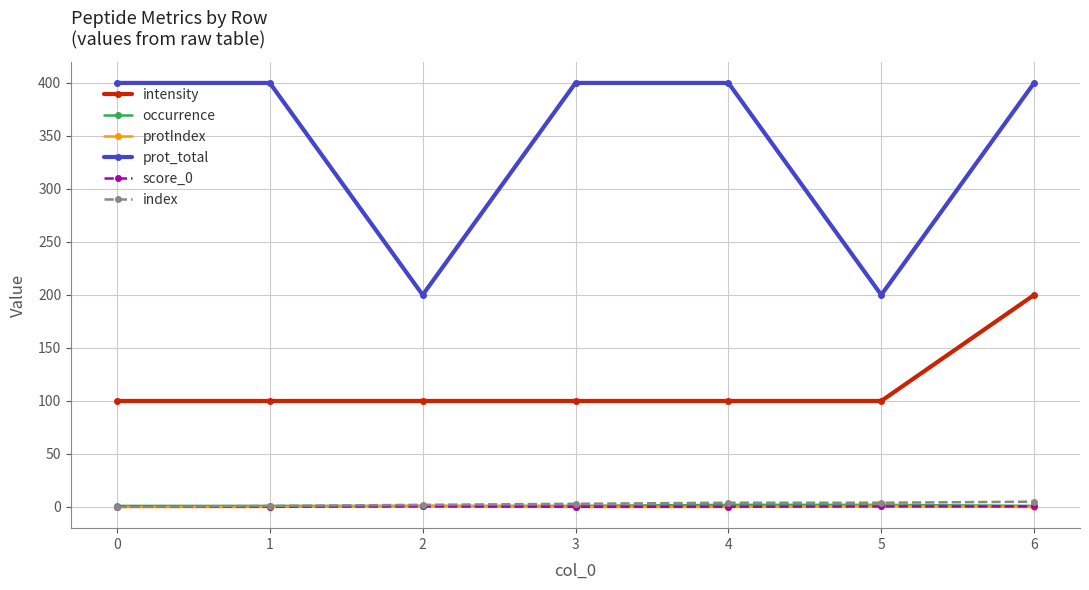

True or false: occurrence and prot_total intersect in this chart.

False